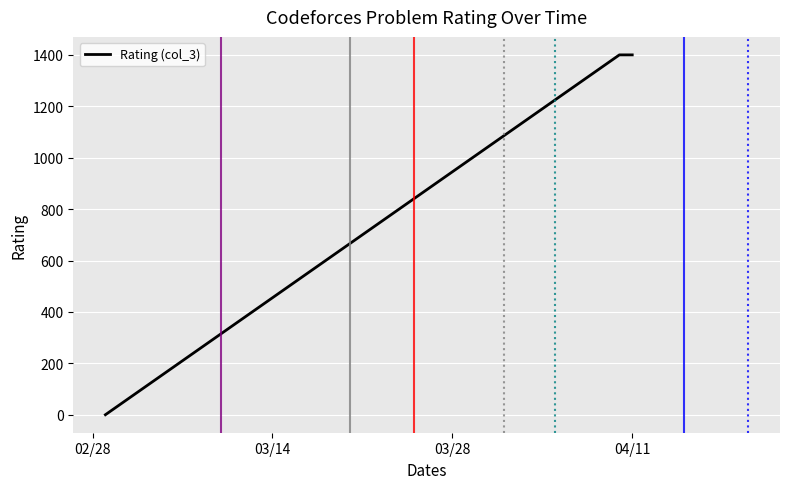

Is this an area chart (filled region under the line)?

No